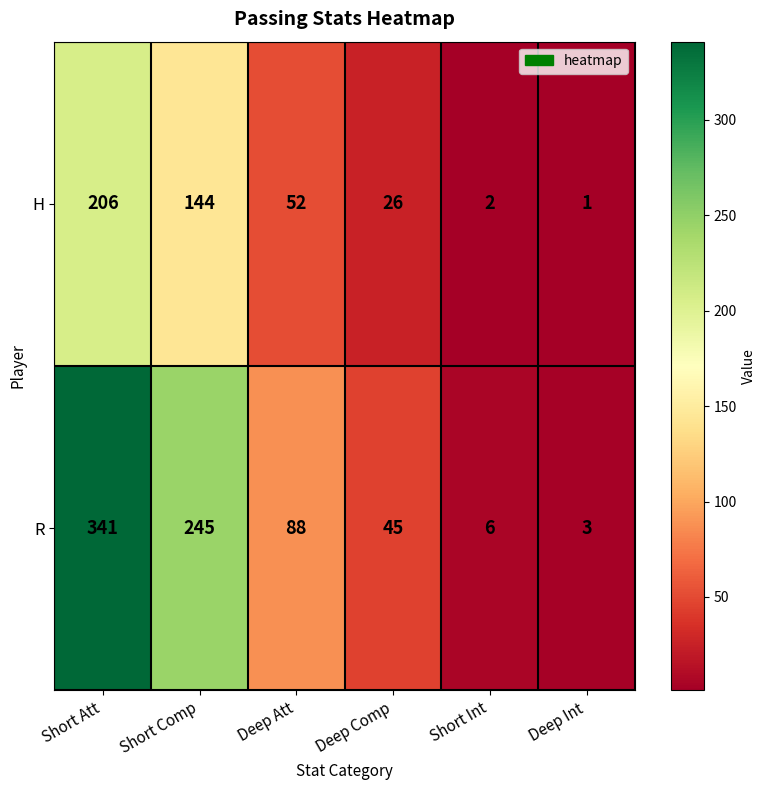

The value of R at Short Comp is 245. True or false?

True